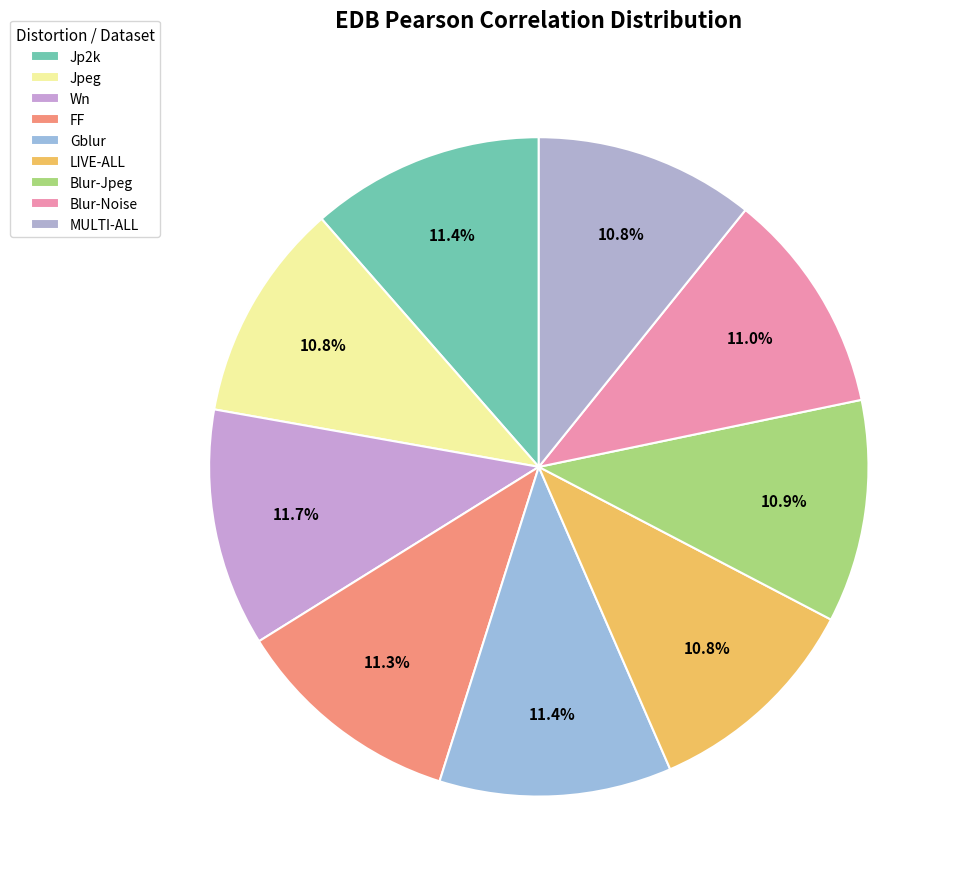

Count the number of slices in the pie.

9